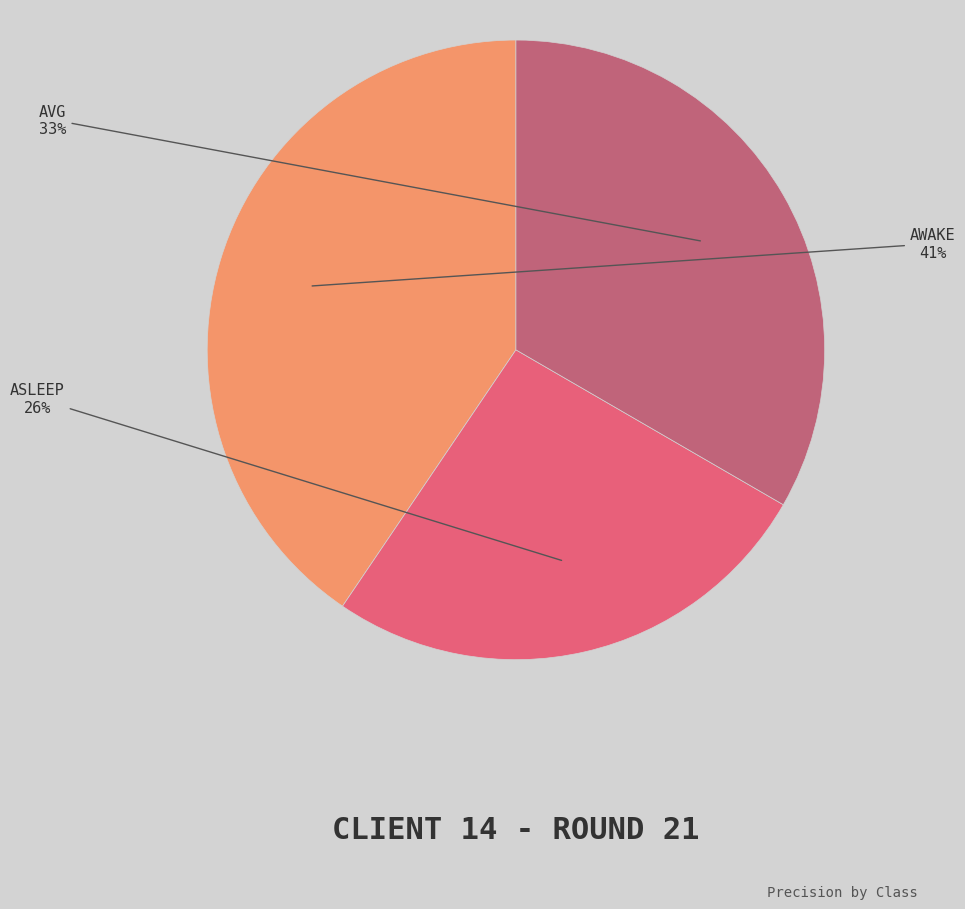

To the nearest percent, what is the average slice percentage?

33%